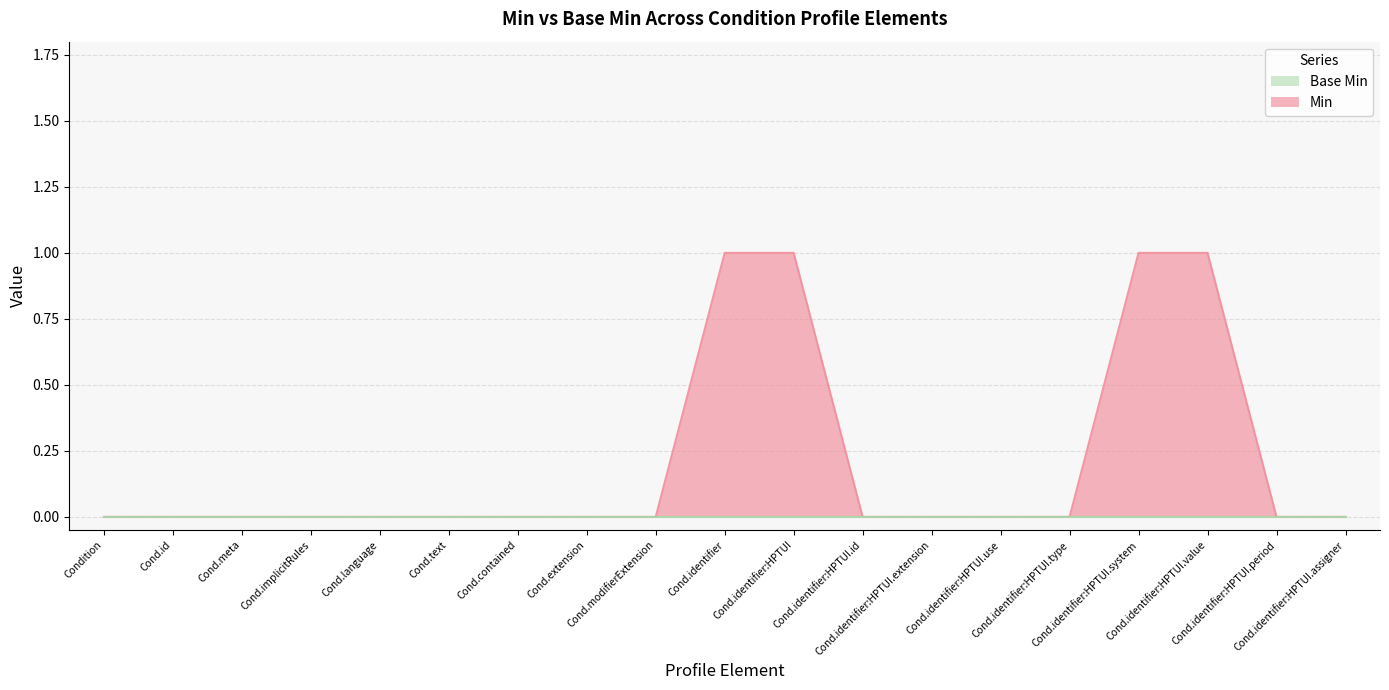

Which series has the widest spread of values?

Min